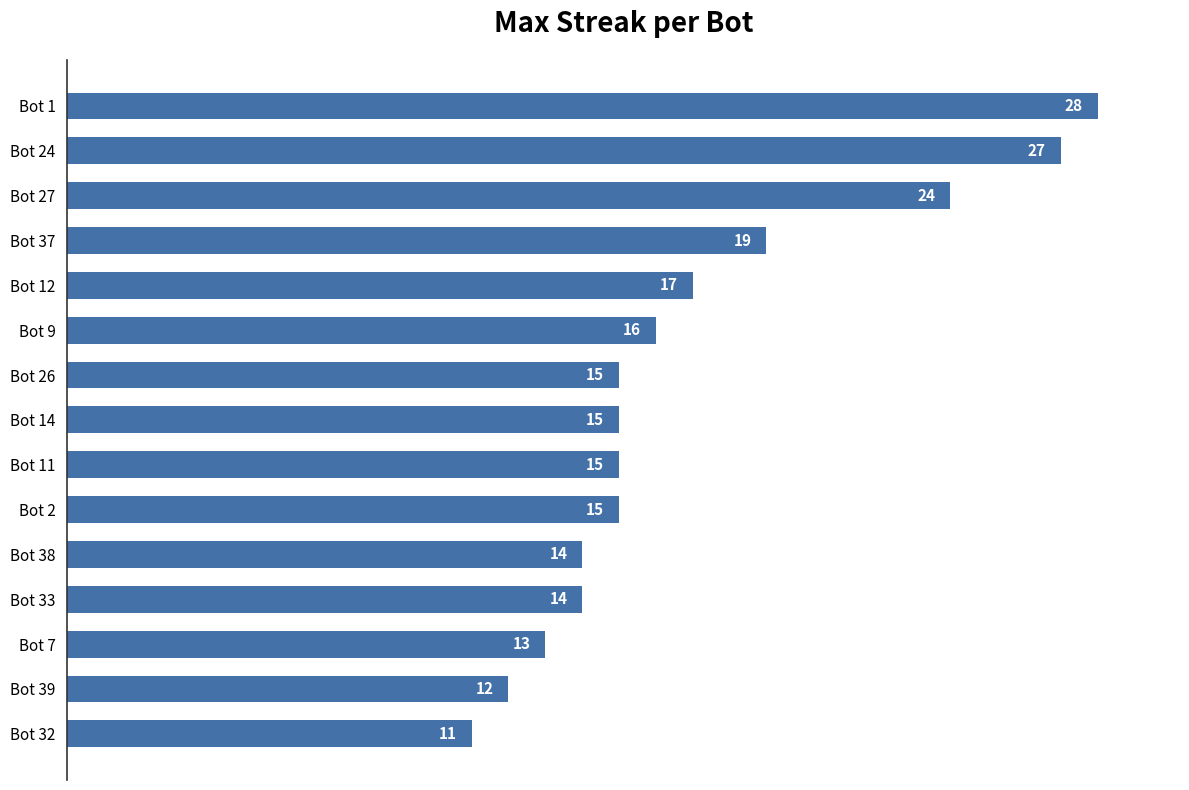

What value does the data have at Bot 32?

11